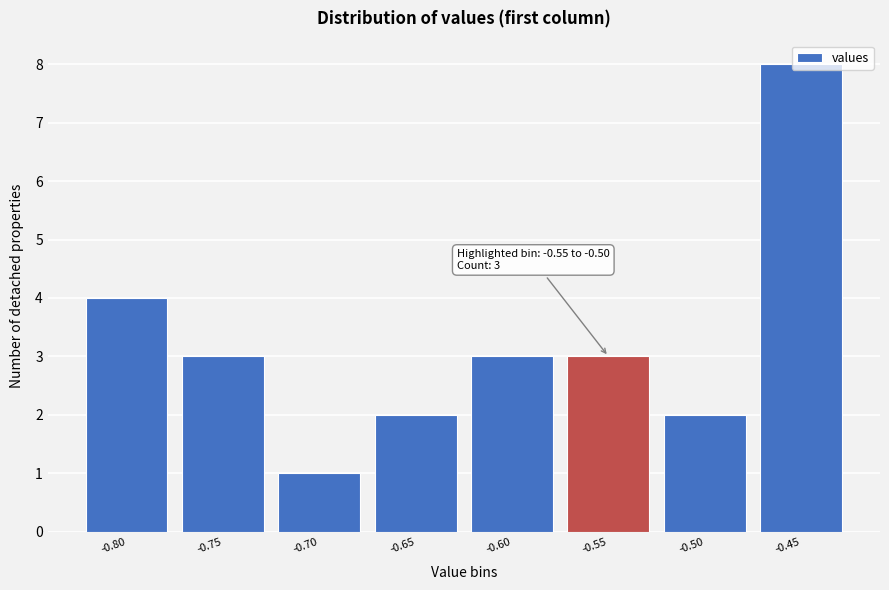

What is the value of the 7th bar from the left?

2